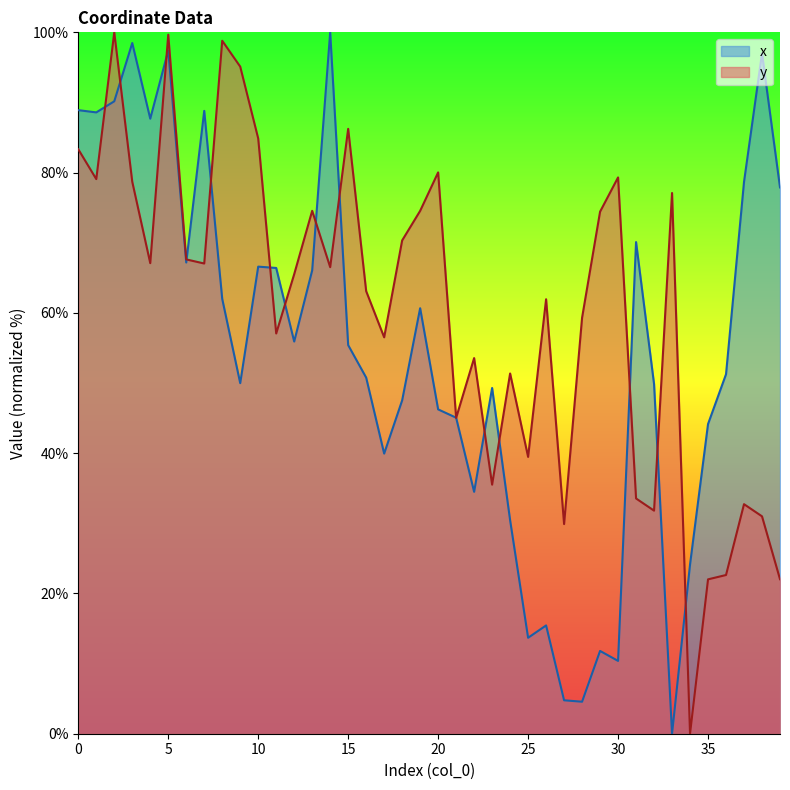

Is the value of x at 18 greater than the value of y at 18?

No